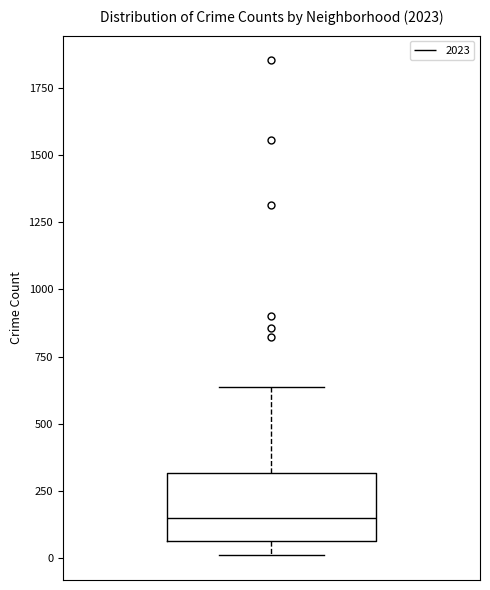

Read this box plot against the y-axis: the position of the median line, the range covered by the box, and the ends of both whiskers. The values are not printed on the chart, so give them approximately, as read against the axis.

median 150, box 50 to 300, whiskers 0 to 650